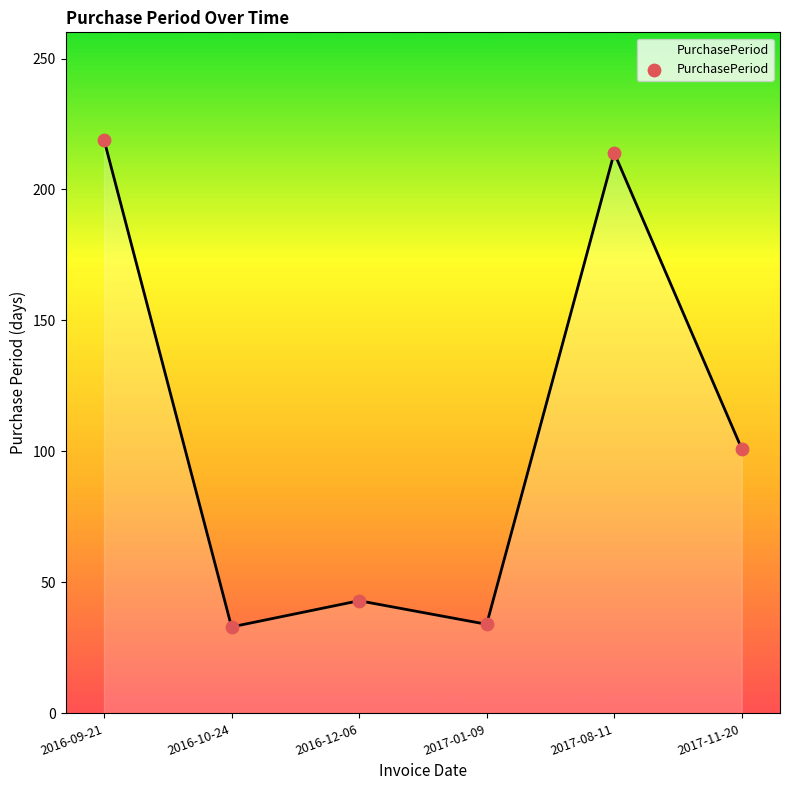

Which has a higher value, 2016-09-21 or 2017-11-20?

2016-09-21